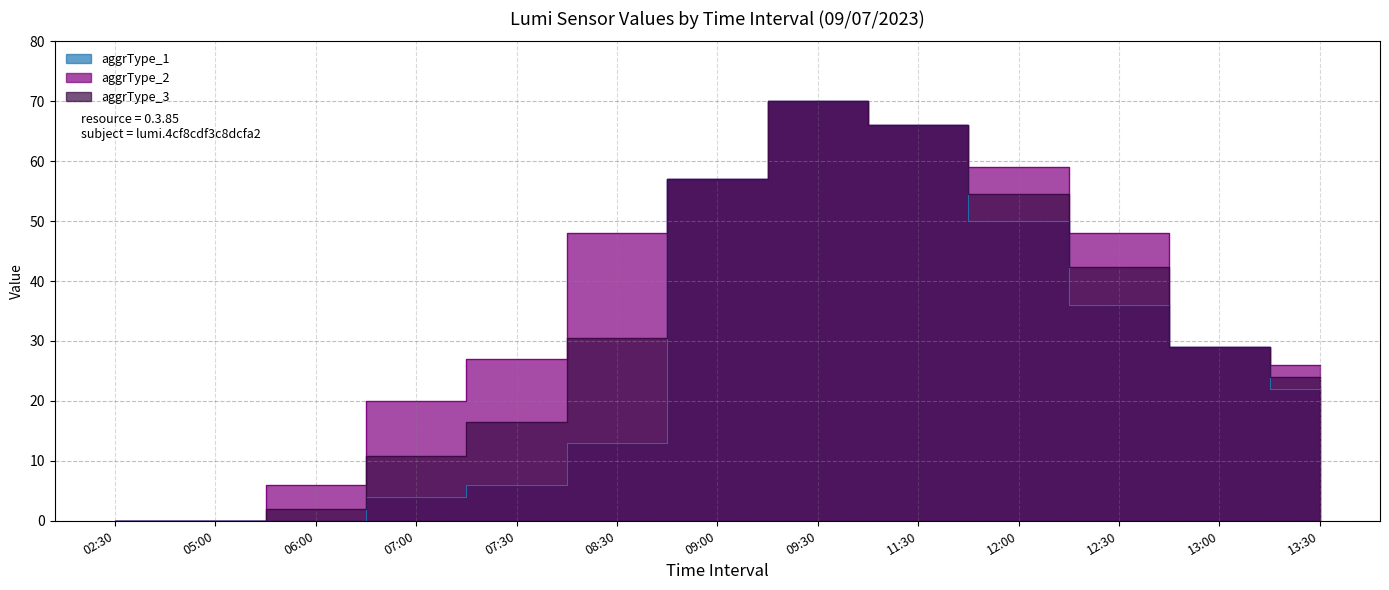

What is the difference between the maximum and minimum values in the aggrType_1 series?

70.0